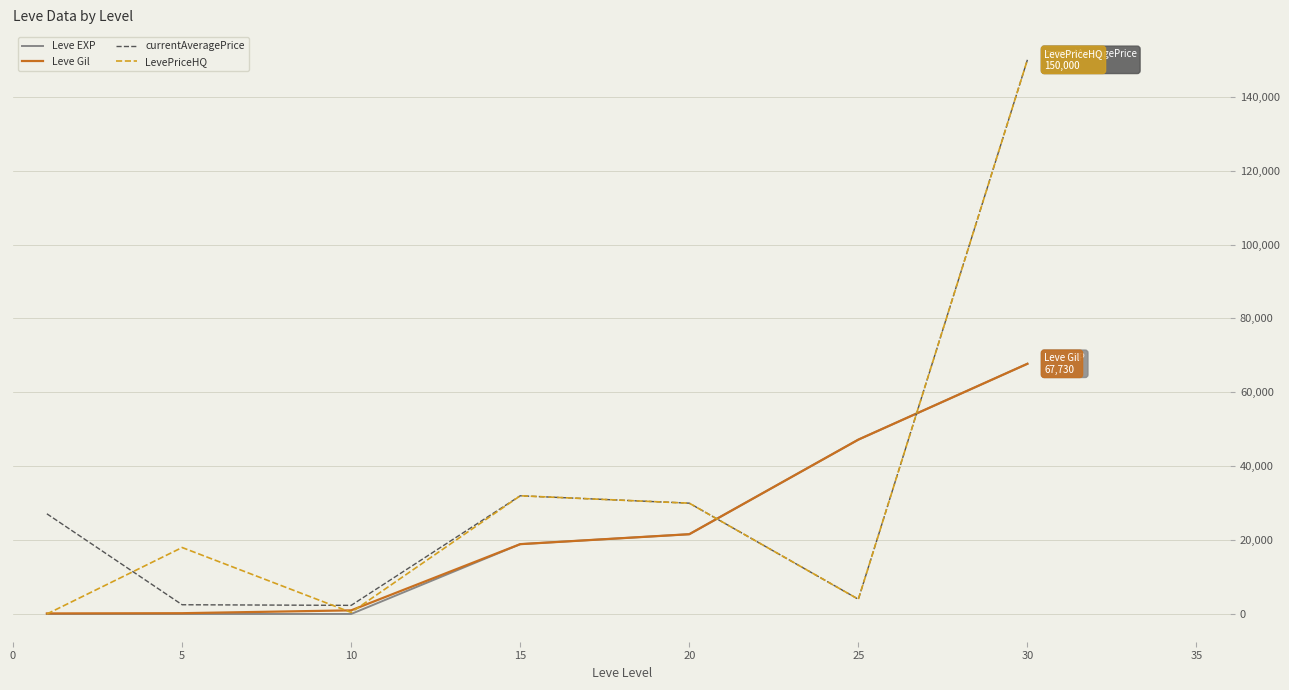

True or false: LevePriceHQ and currentAveragePrice cross at least once.

True